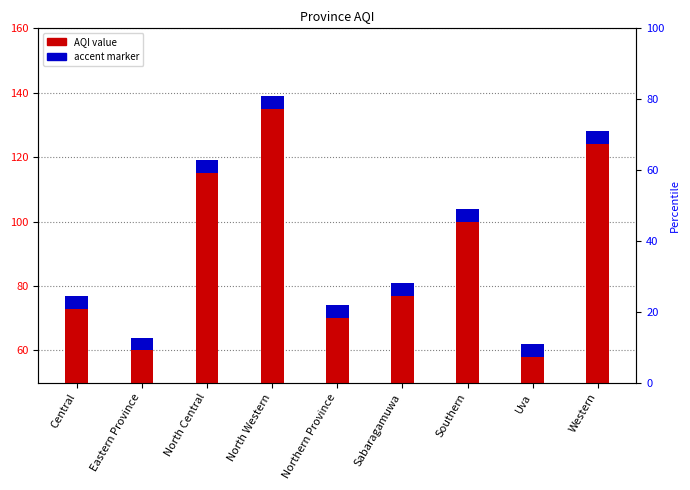

At which category does the chart reach its minimum across all series?

Uva